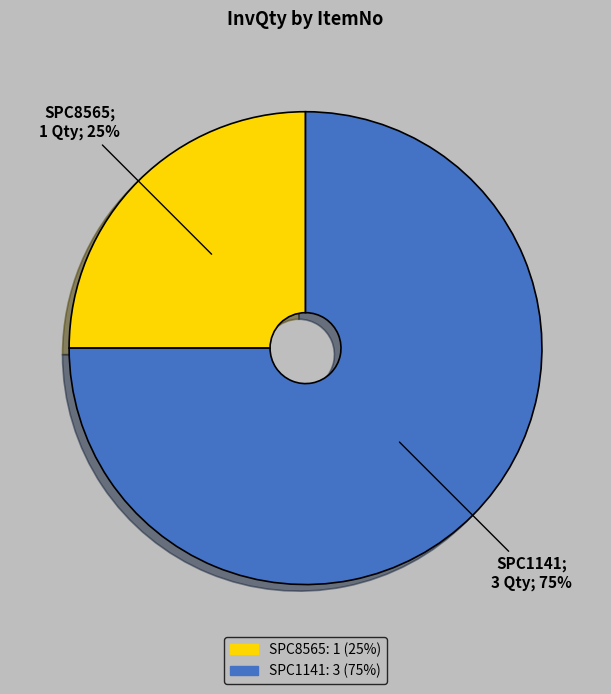

How many segments does this pie chart have?

2